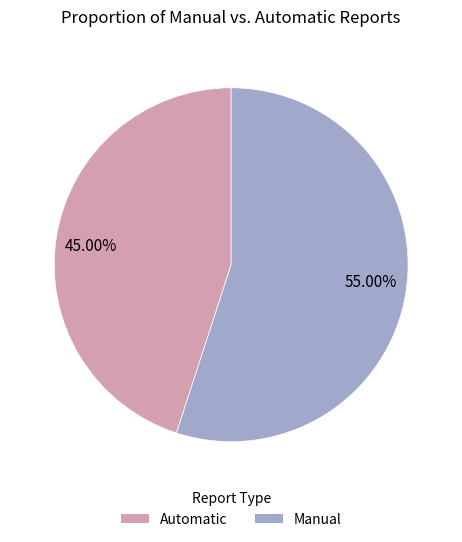

To the nearest percent, what is the average slice percentage?

50%